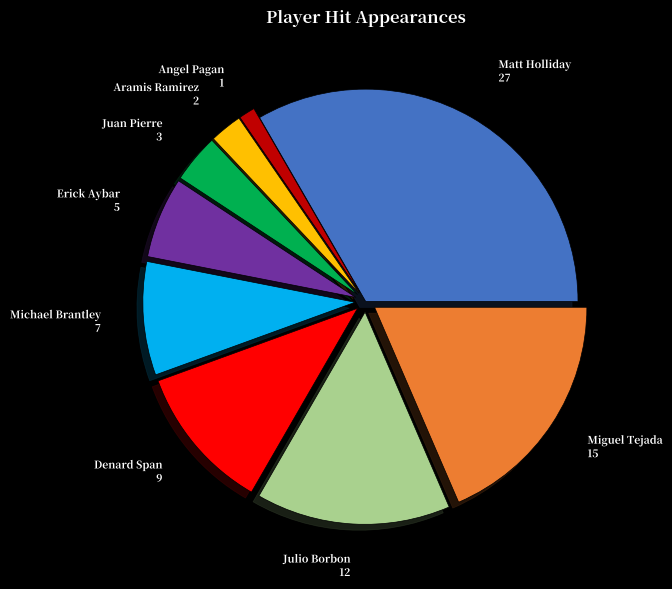

What is the largest slice in the pie chart?

Matt Holliday